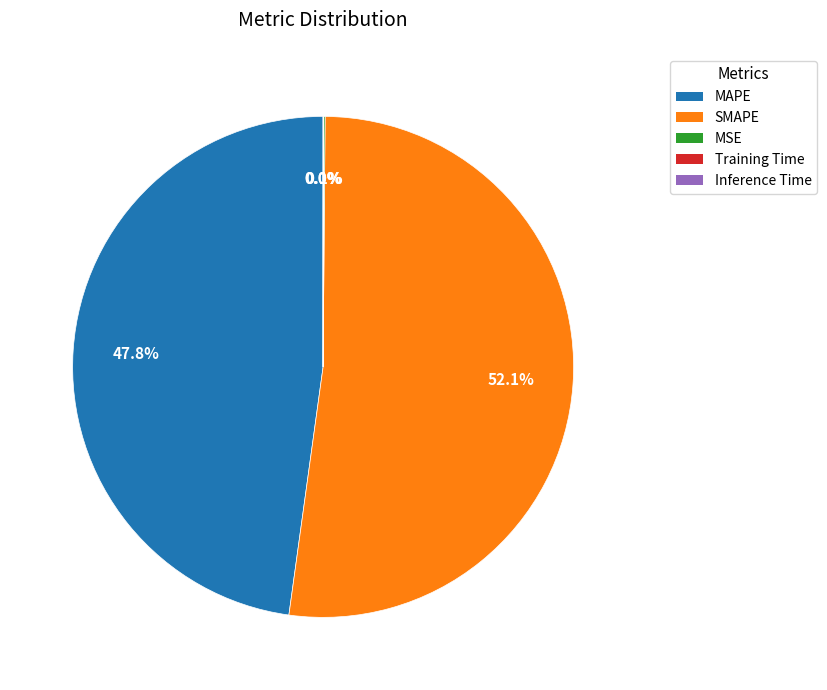

The MAPE slice represents 48% of the pie. True or false?

True